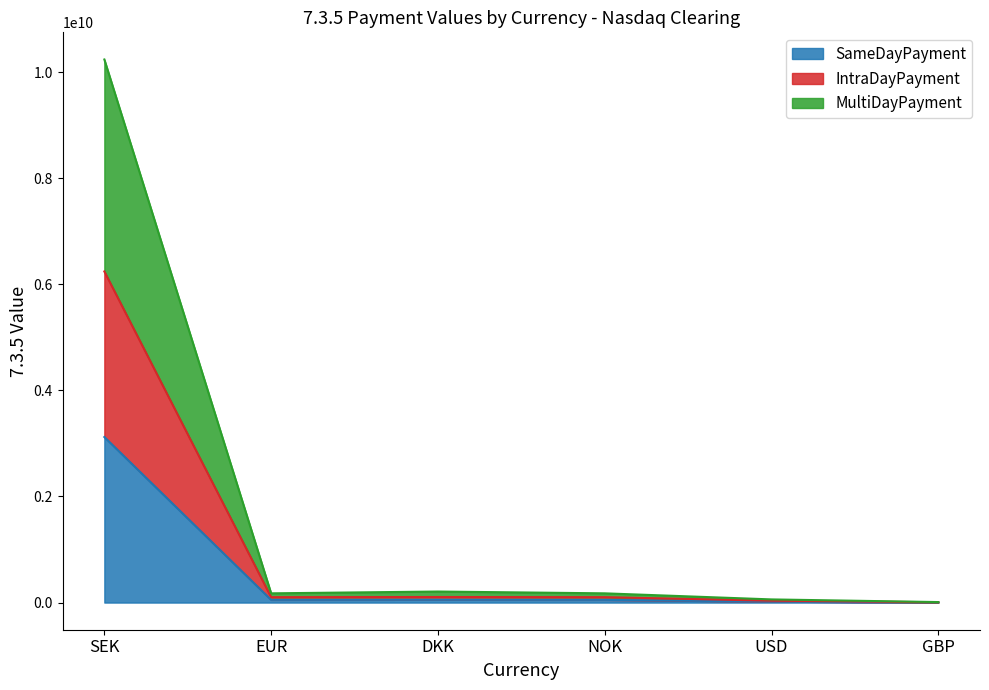

What is the label of the 3rd point from the left?

DKK